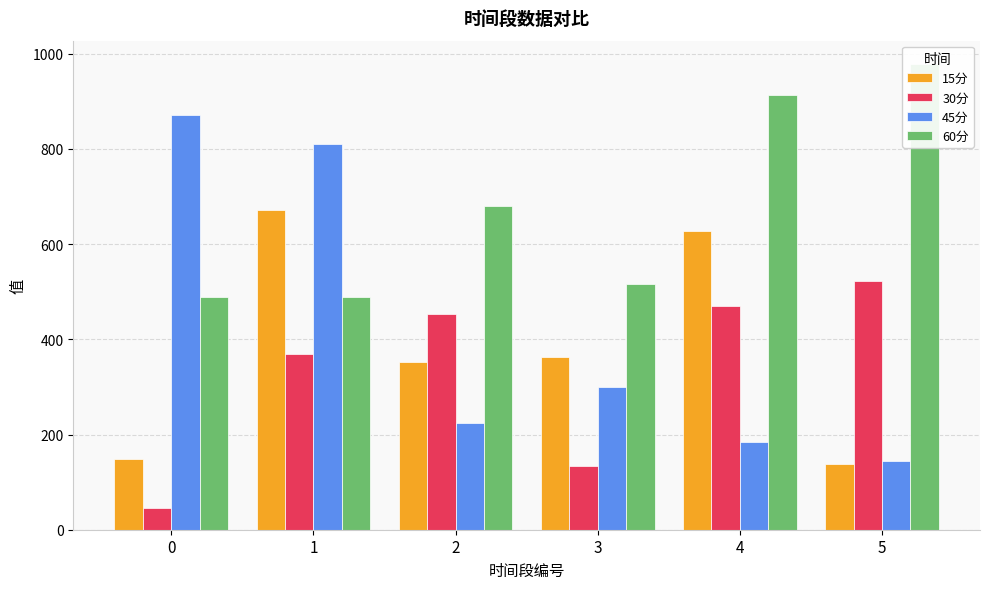

How many bars are there in each group?

4